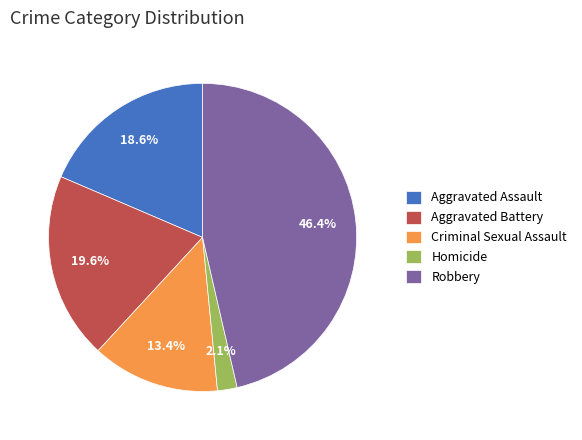

To the nearest percent, what is the average slice percentage?

20%